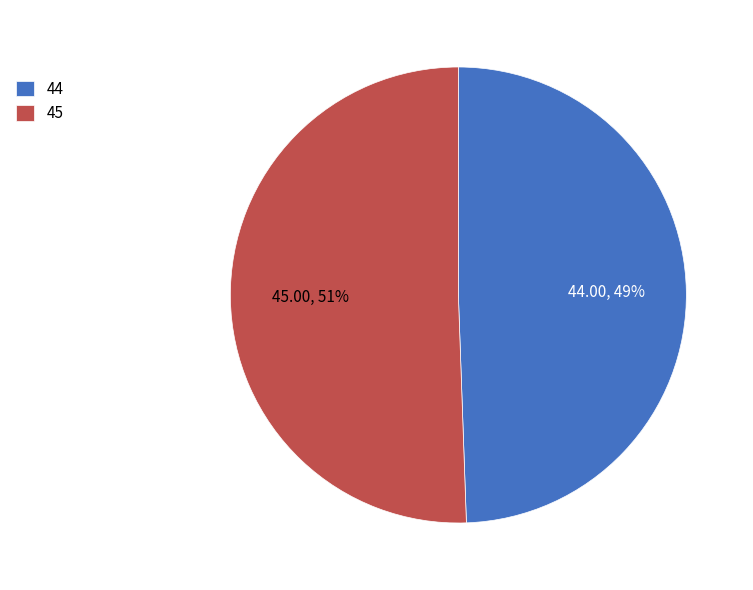

What is the largest slice in the pie chart?

45